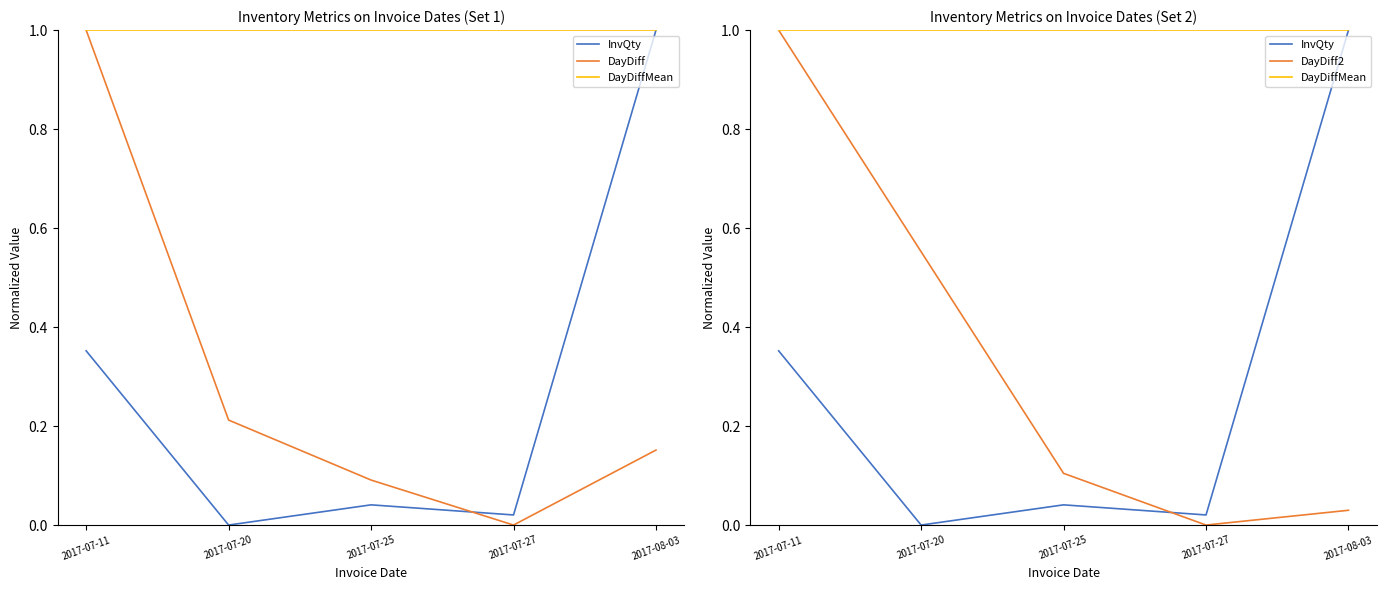

Which label corresponds to the largest value in the chart?

2017-08-03